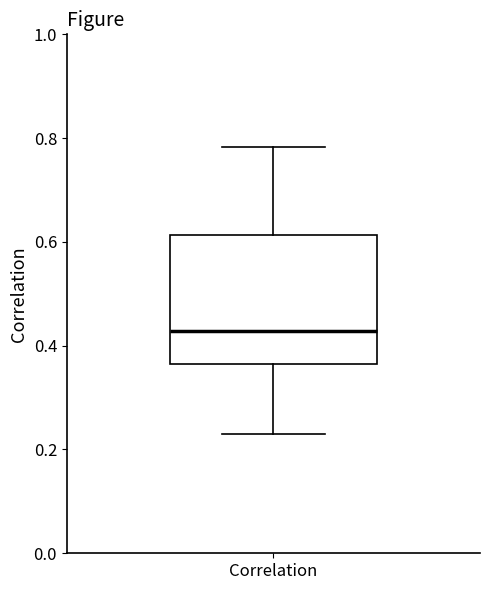

Transcribe this box plot: give where the median line is, the range the box spans, and where the two whiskers end, as read against the y-axis. The values are not printed on the chart, so give them approximately, as read against the axis.

median 0.42, box 0.36 to 0.62, whiskers 0.22 to 0.78